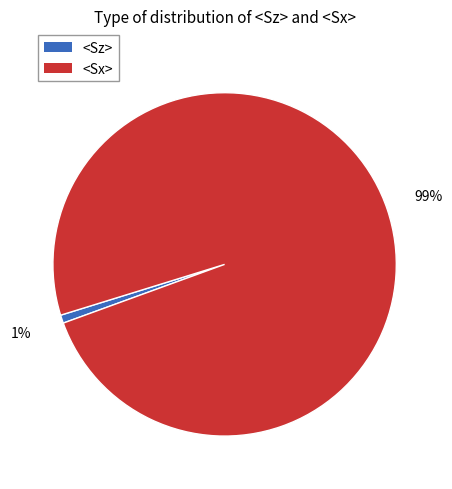

To the nearest percent, what is the average slice percentage?

50%